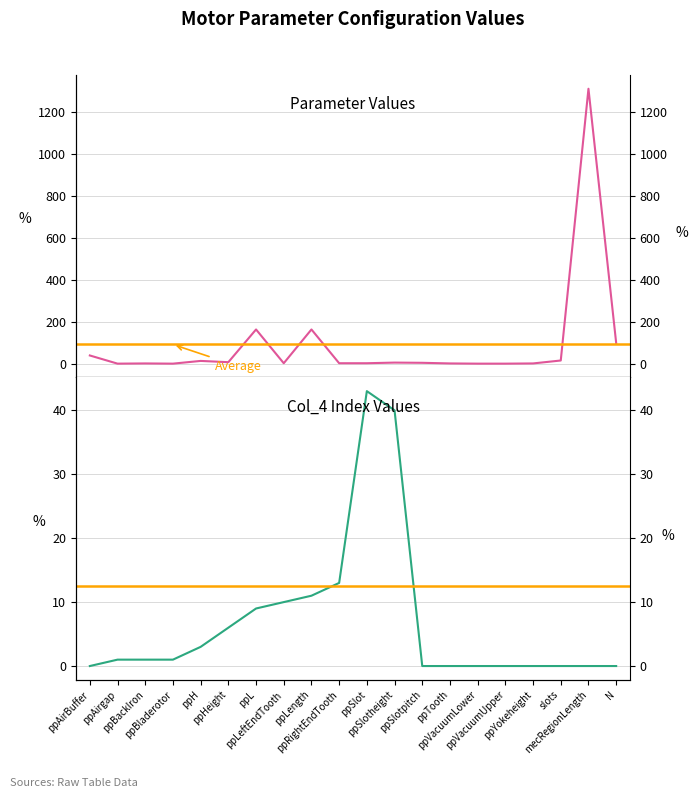

How many interior local peaks (higher than both neighbors) does the data have?

6